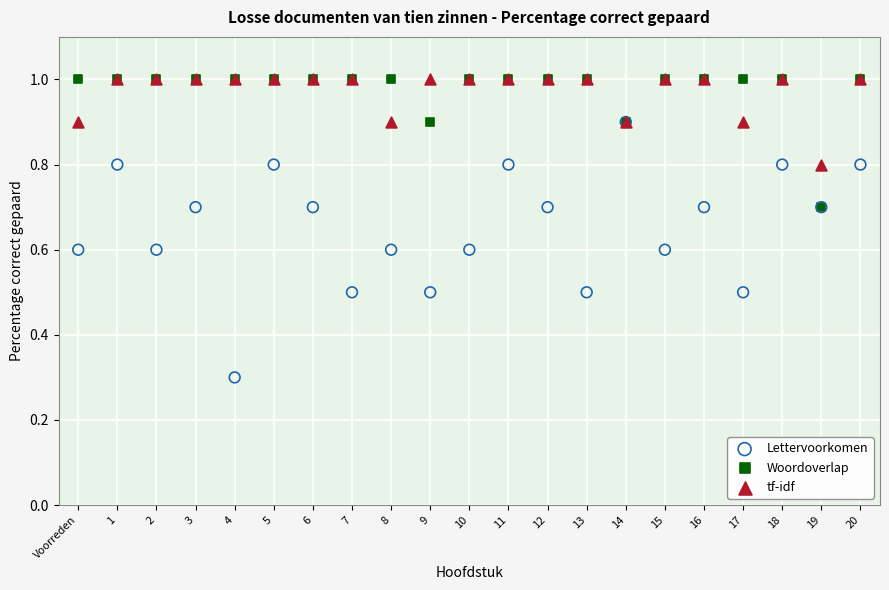

In the Lettervoorkomen series, what Y value is closest to 0?

0.3